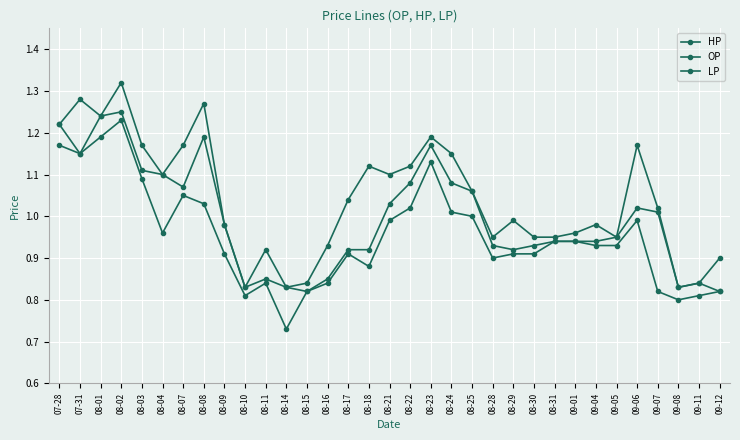

In OP, how many points are higher than both neighbors (excluding endpoints)?

6